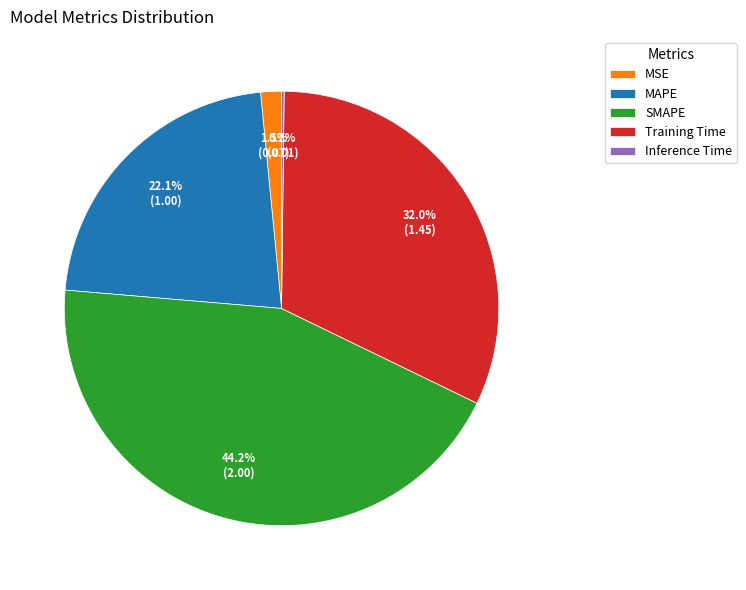

Do Training Time and MAPE together represent more than half of the pie?

Yes